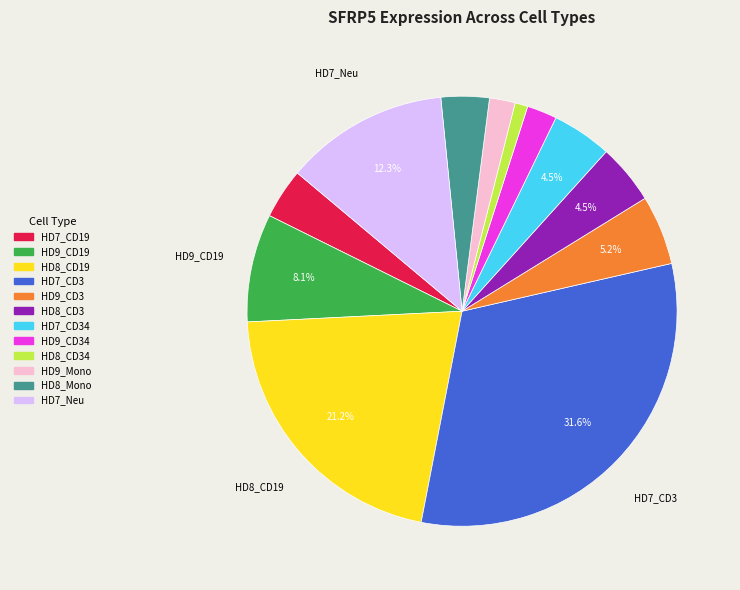

To the nearest percent, what is the difference between the largest and smallest slice percentages?

31%